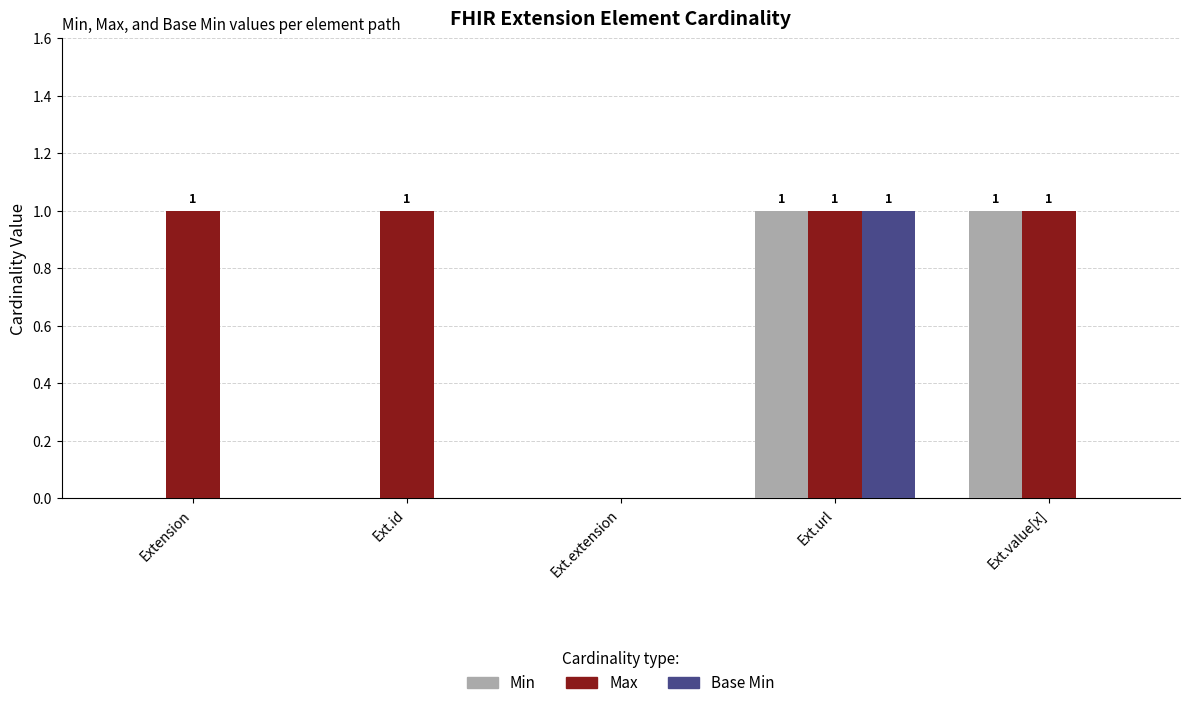

What is the maximum value for Max?

1